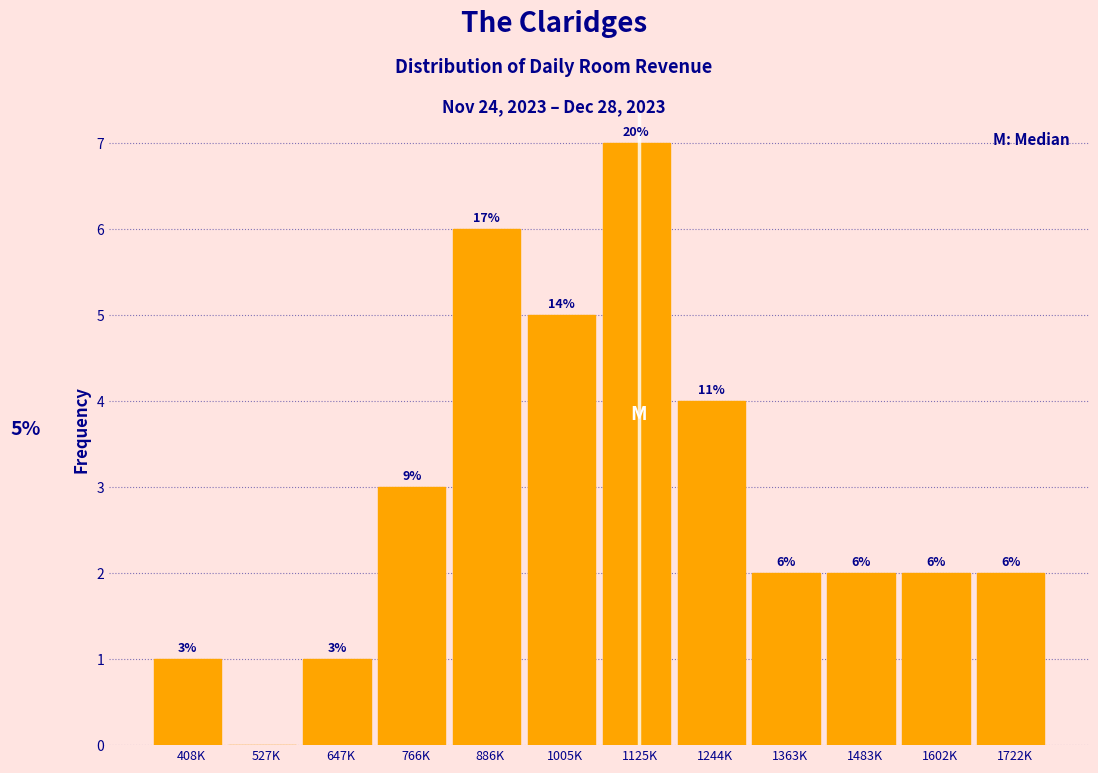

Reading left to right, list all the values displayed in this chart.

408K=1	527K=0	647K=1	766K=3	886K=6	1005K=5	1125K=7	1244K=4	1363K=2	1483K=2	1602K=2	1722K=2